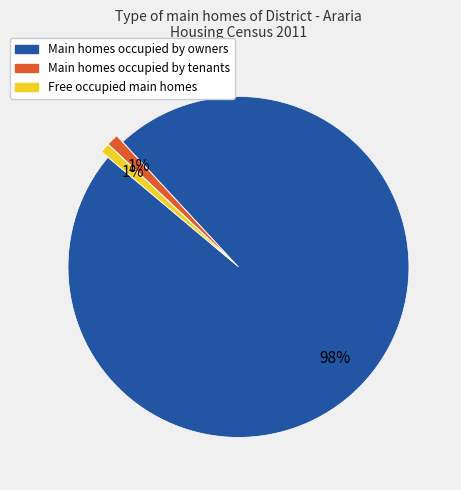

Is there any slice that represents more than half of the pie?

Yes